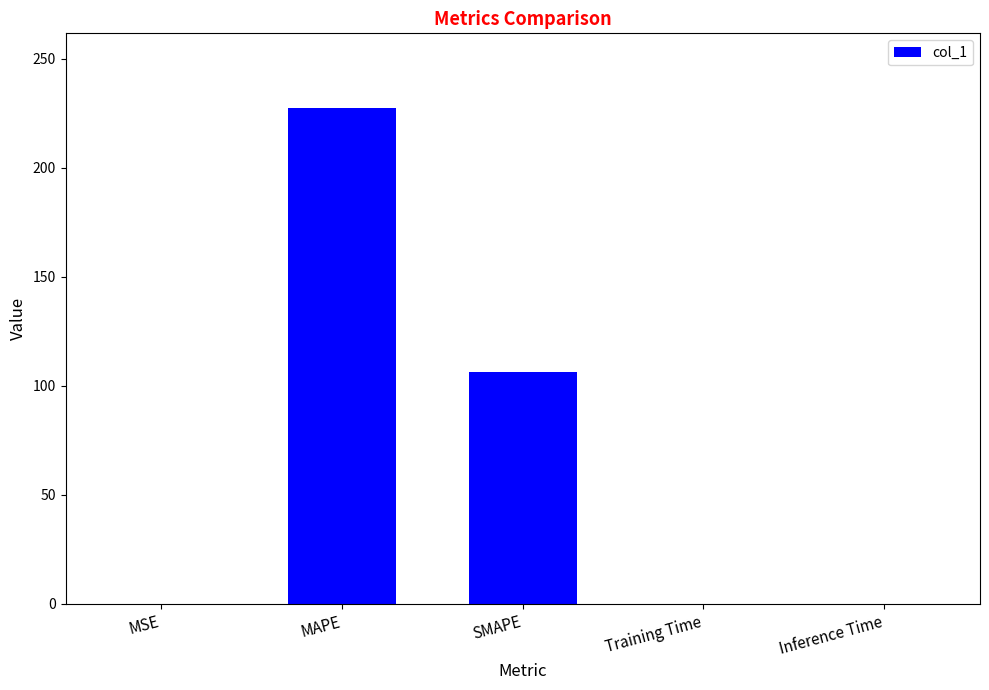

What is the maximum value shown in the chart?

227.5